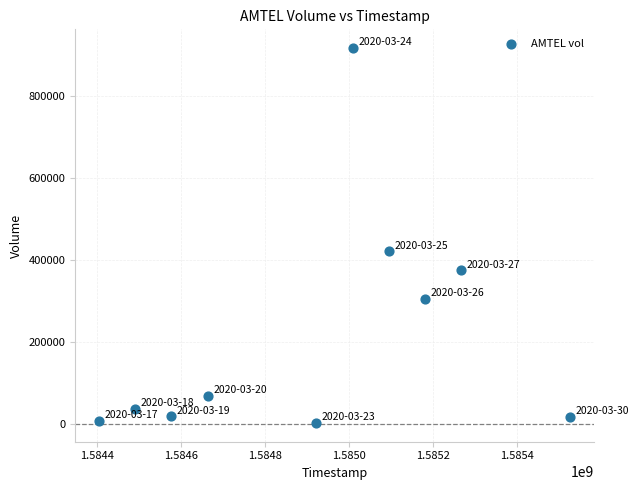

What is the range of X values (max minus min)?

1123200